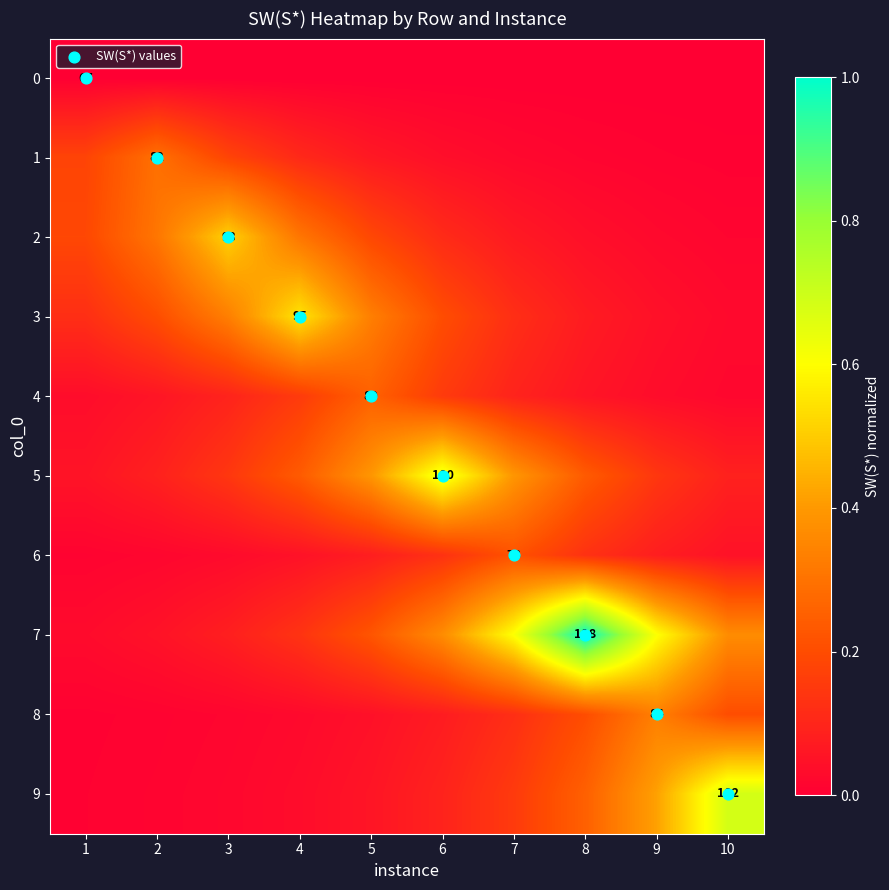

What is the average value of the 5 series?

0.2